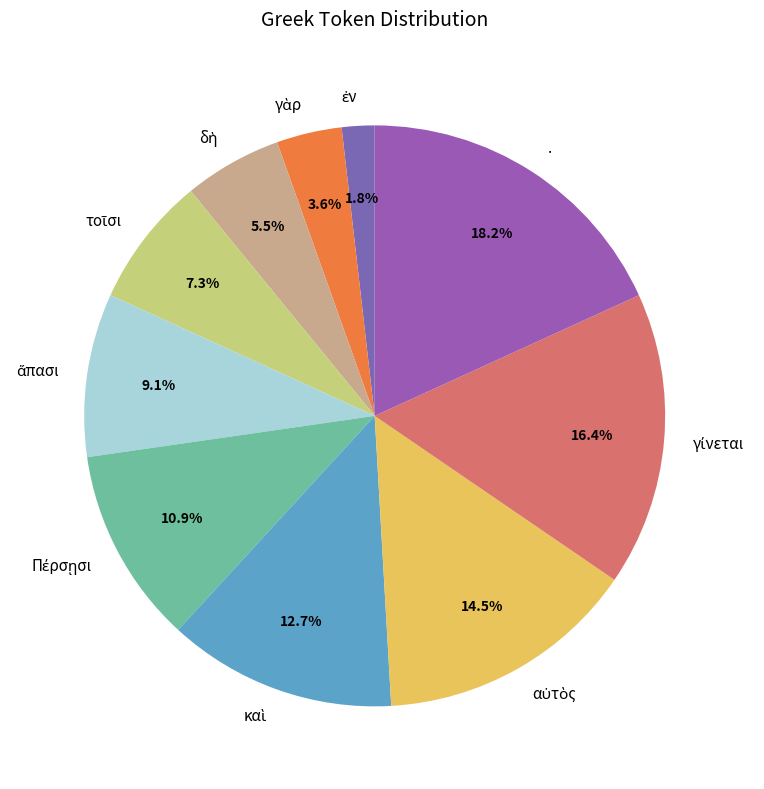

Is there a majority slice in this chart?

No